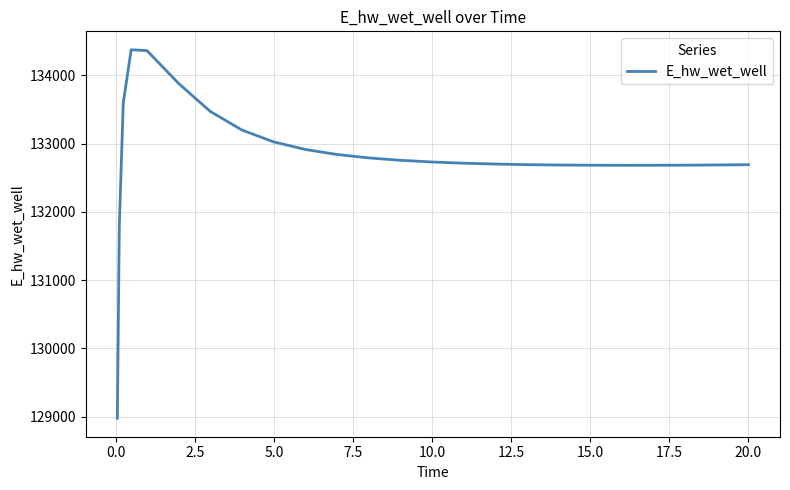

What is the minimum value shown in the chart?

128975.4